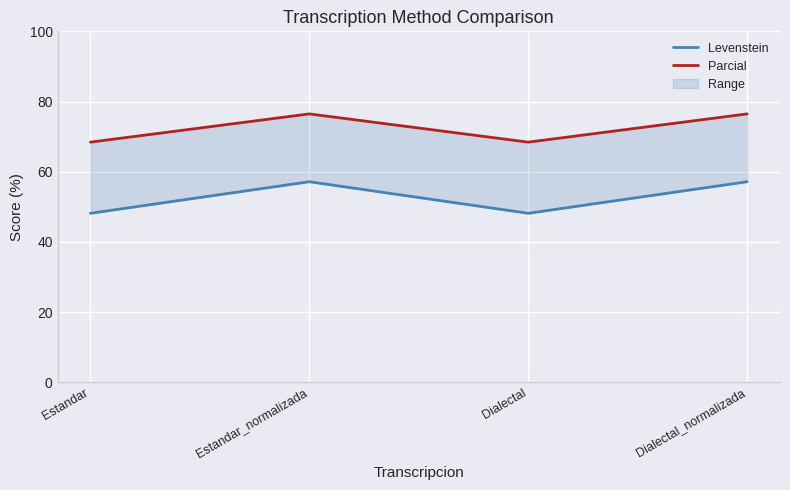

What is the sum of the Levenstein values at Estandar_normalizada and Estandar?

105.3